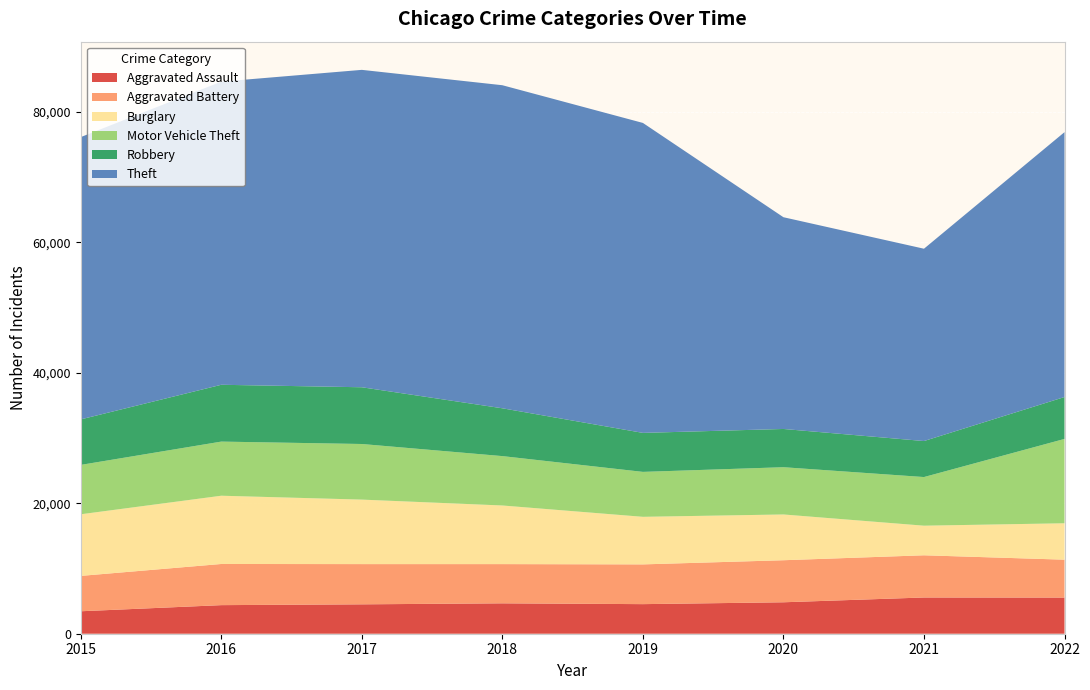

Reading right to left, what are all the values shown in this chart?

Aggravated Assault: 5541	5553	4819	4534	4658	4504	4381	3442
Aggravated Battery: 5807	6468	6444	6092	6011	6166	6308	5421
Burglary: 5580	4536	7014	7290	8984	9884	10460	9444
Motor Vehicle Theft: 12925	7454	7242	6887	7568	8522	8295	7567
Robbery: 6422	5519	5861	5977	7328	8696	8709	6976
Theft: 40594	29474	32451	47501	49511	48643	46457	43261